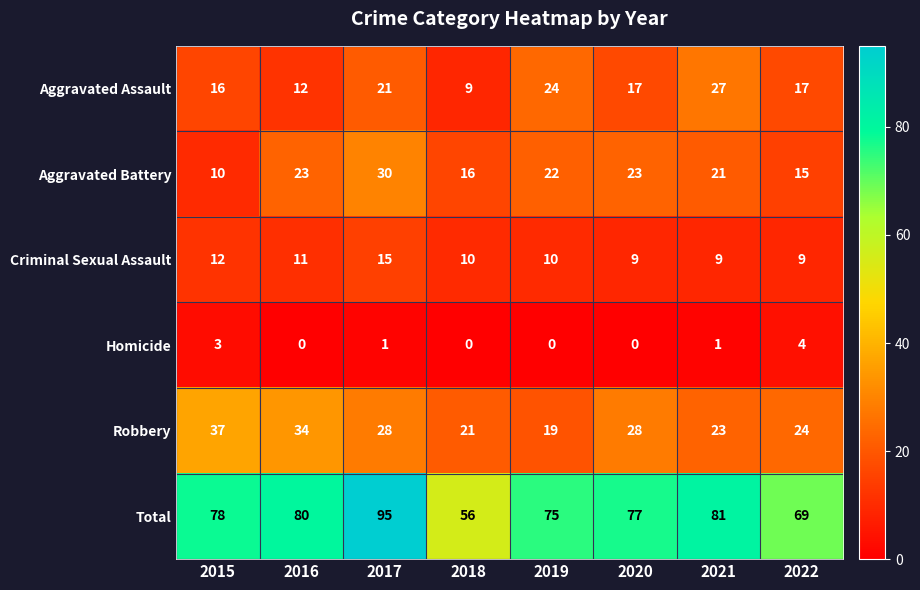

What is the difference between the maximum and minimum values in the Homicide series?

4